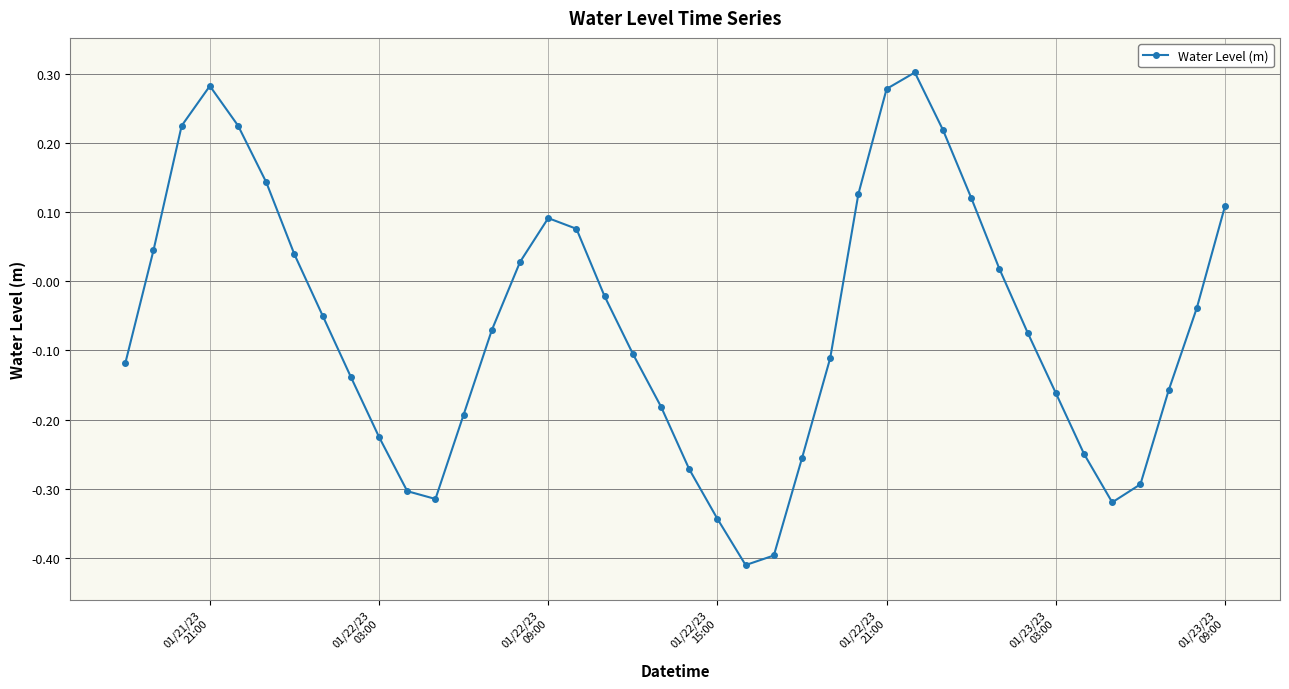

What is the difference between the maximum and minimum values?

0.7